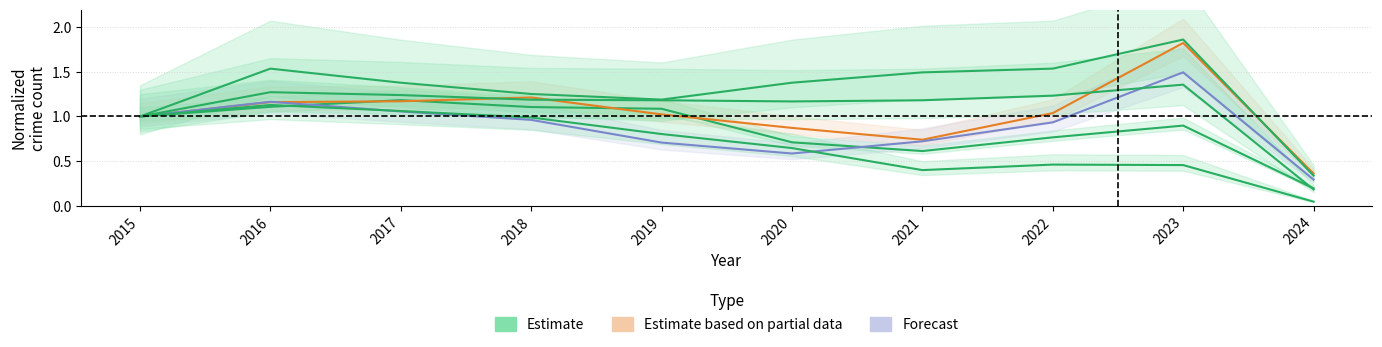

At which label does Aggravated Battery (center) first exceed 1?

2016